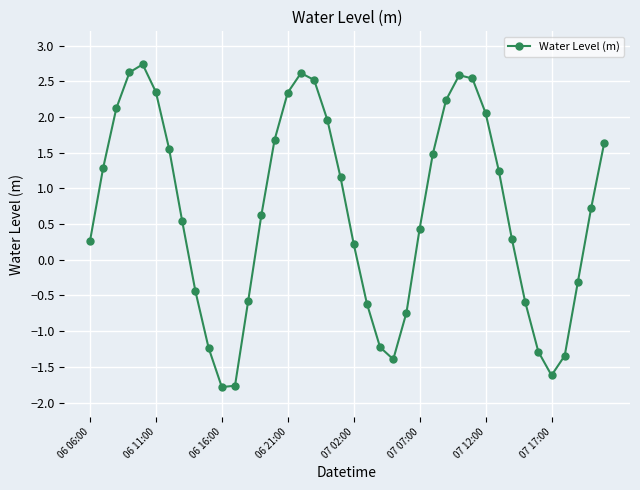

What is the value of the 20th point from the left?

1.2